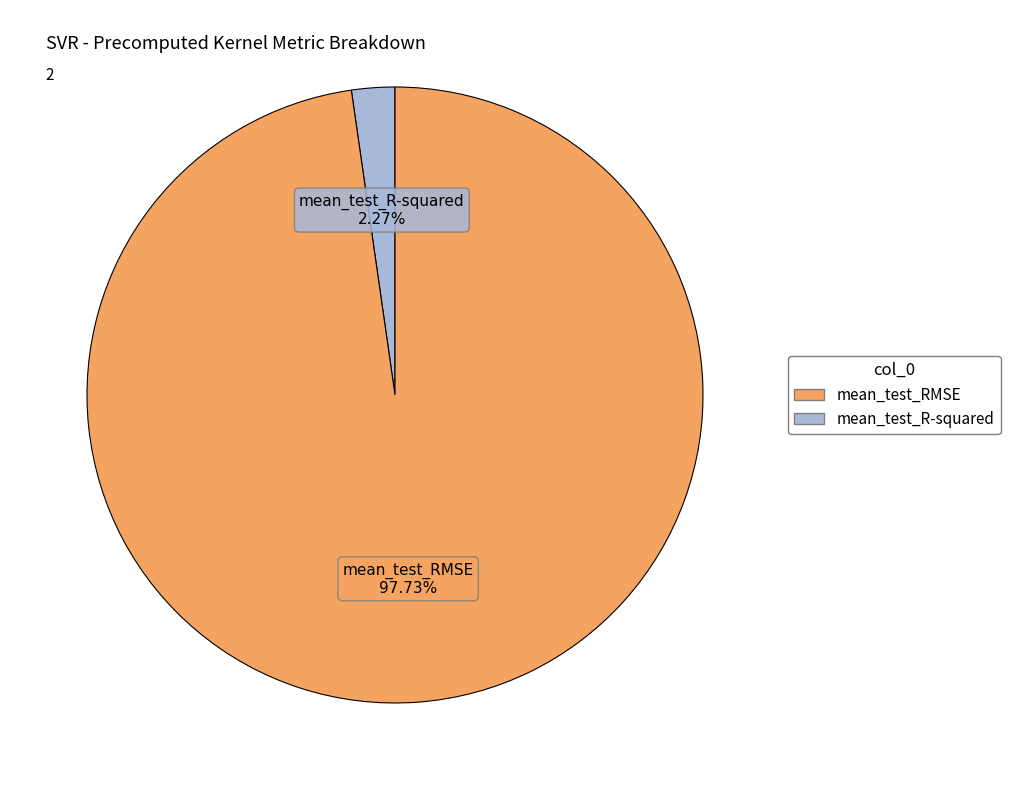

Is there any slice that represents more than half of the pie?

Yes